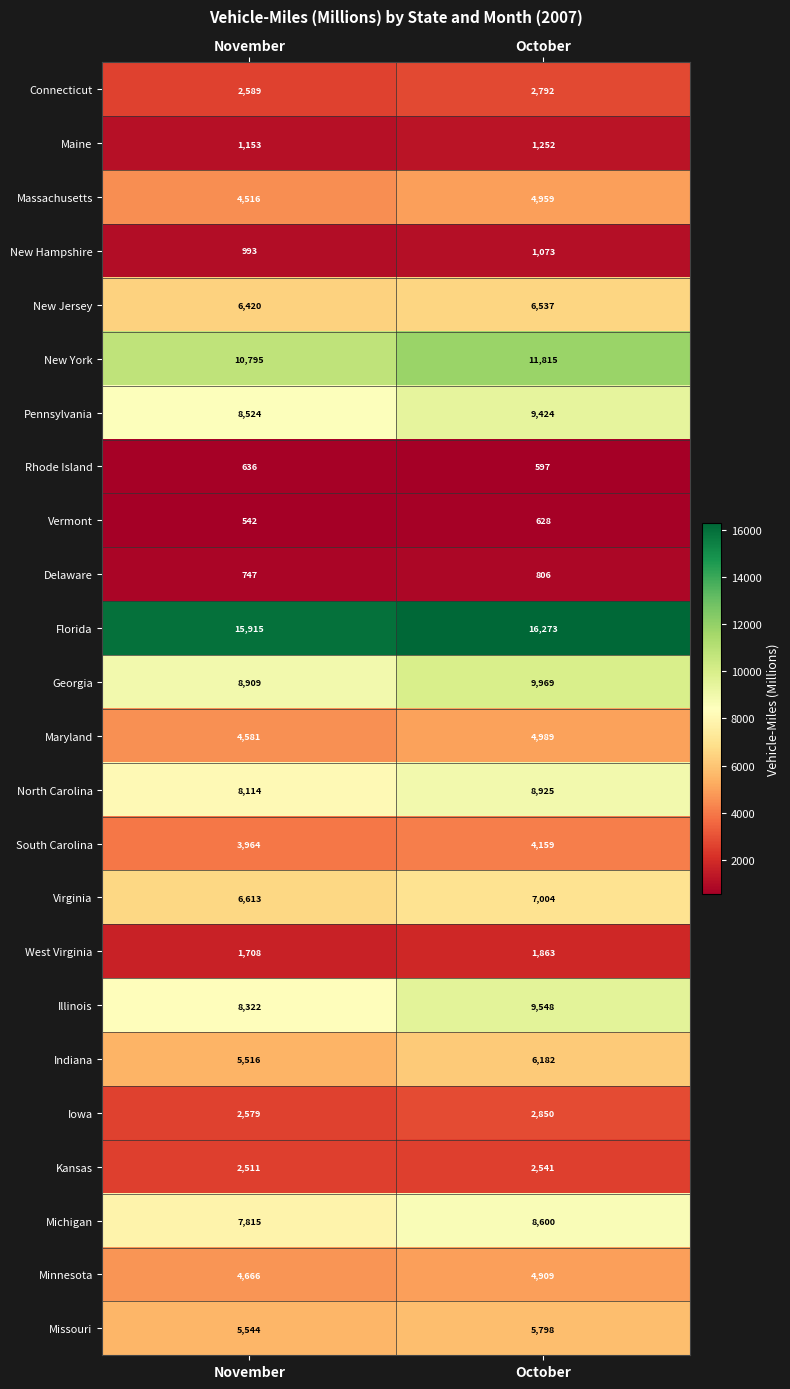

Where is Rhode Island nearest to the value 616?

October